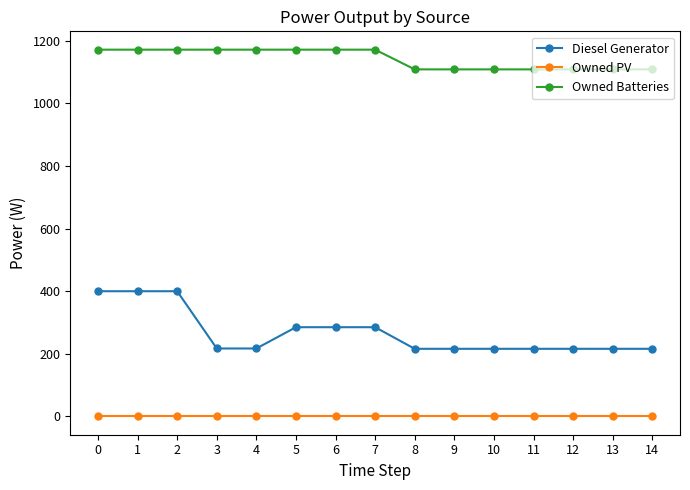

True or false: Diesel Generator and Owned PV cross at least once.

False